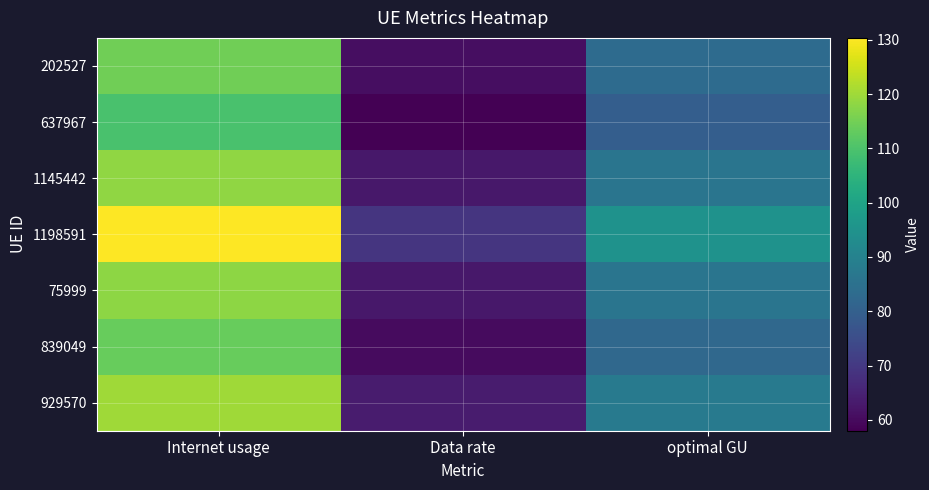

At how many categories does at least one series exceed 119?

1